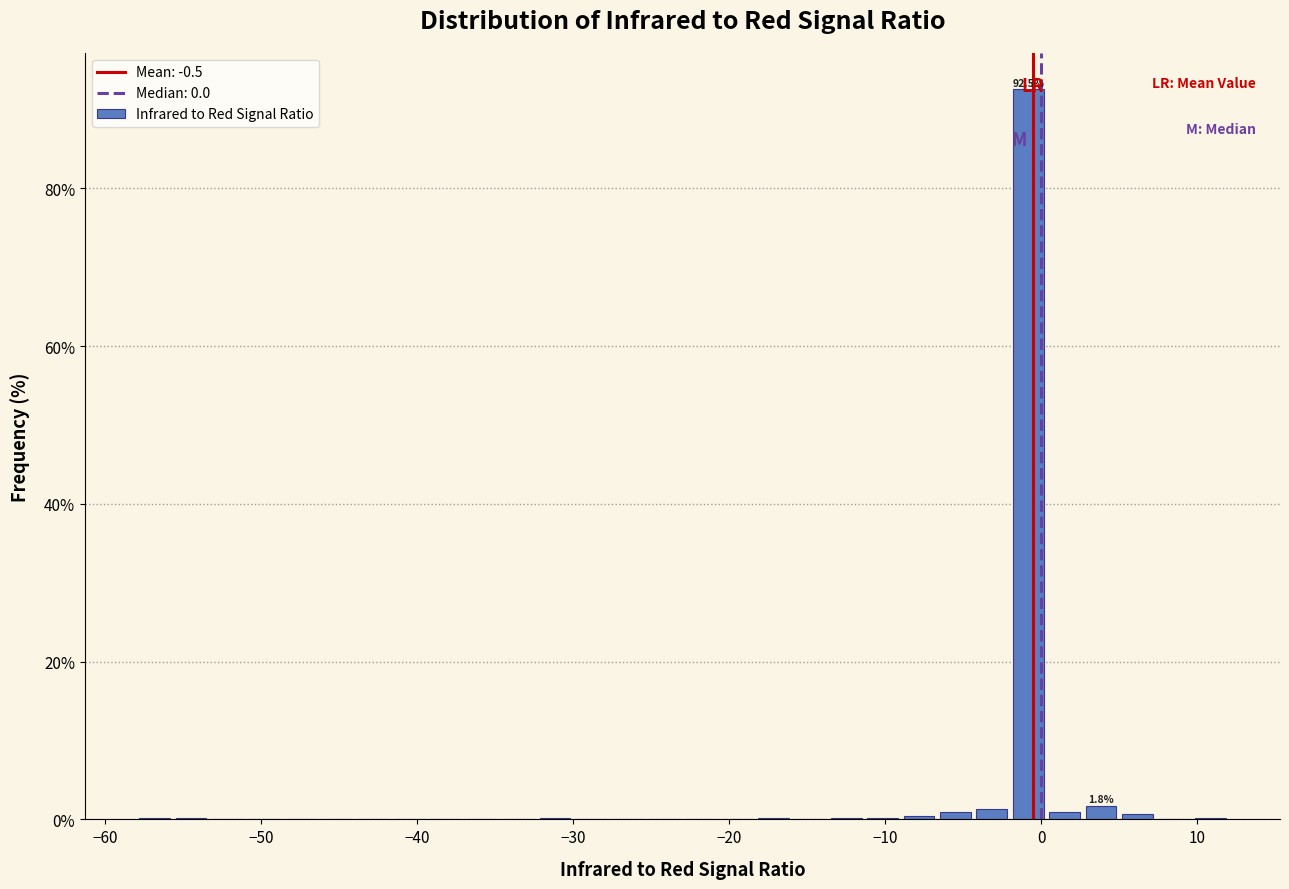

Around what value on the x-axis is the tallest bar? Give the approximate position of its centre, as read against the axis.

-1